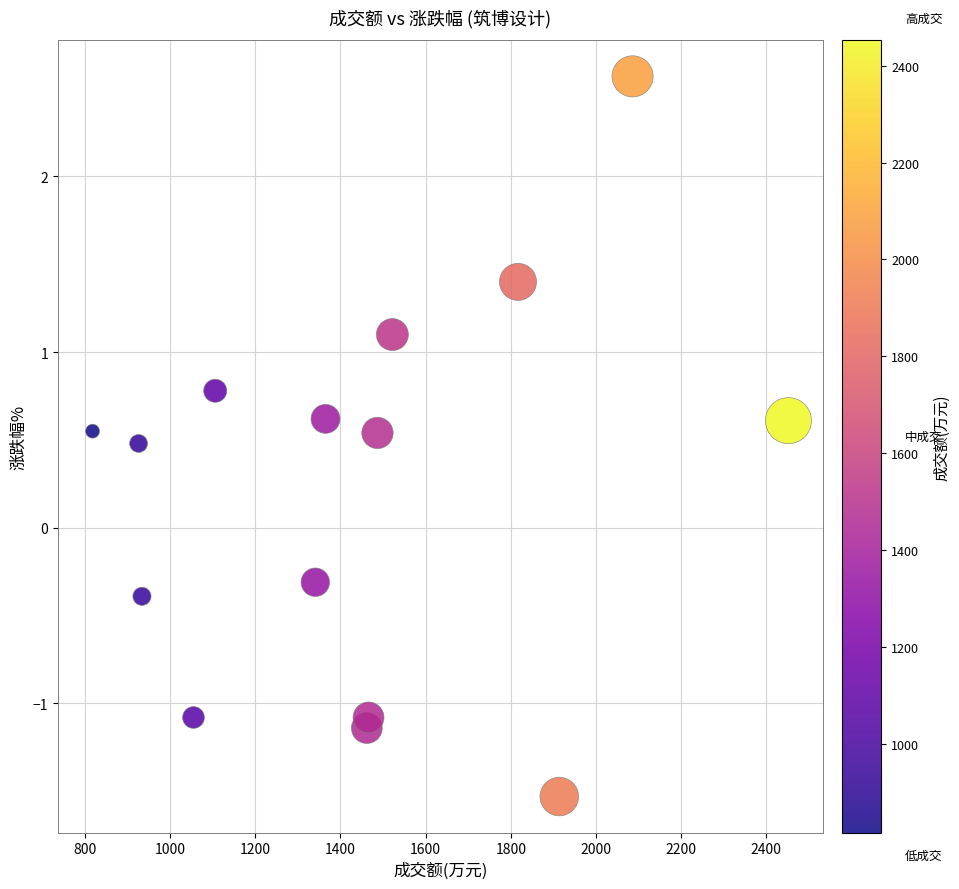

What is the range of X values (max minus min)?

1634.0